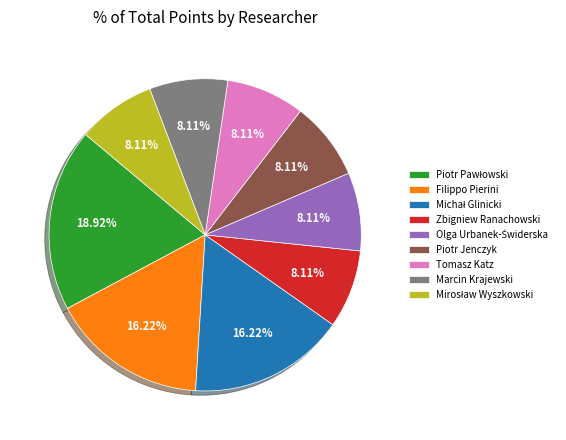

Is there any slice that represents more than half of the pie?

No